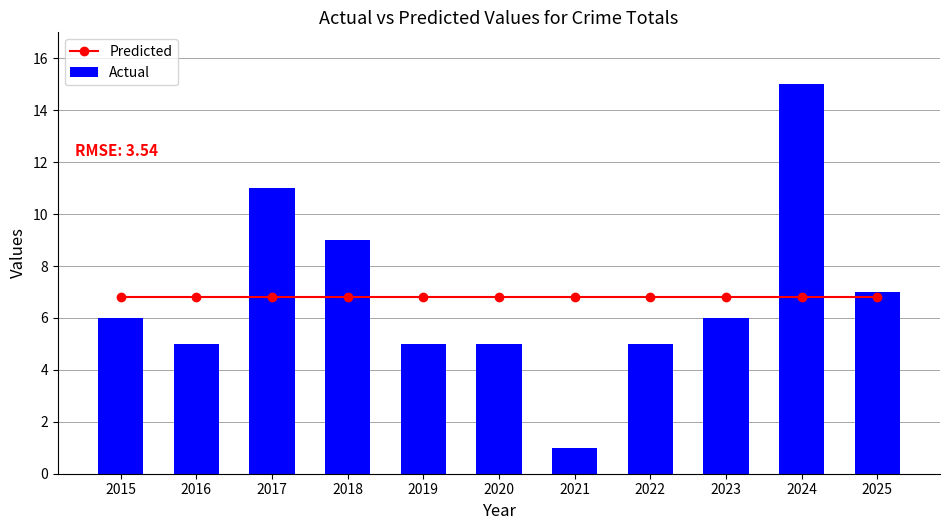

What are all the series names shown in the legend?

Predicted, Actual